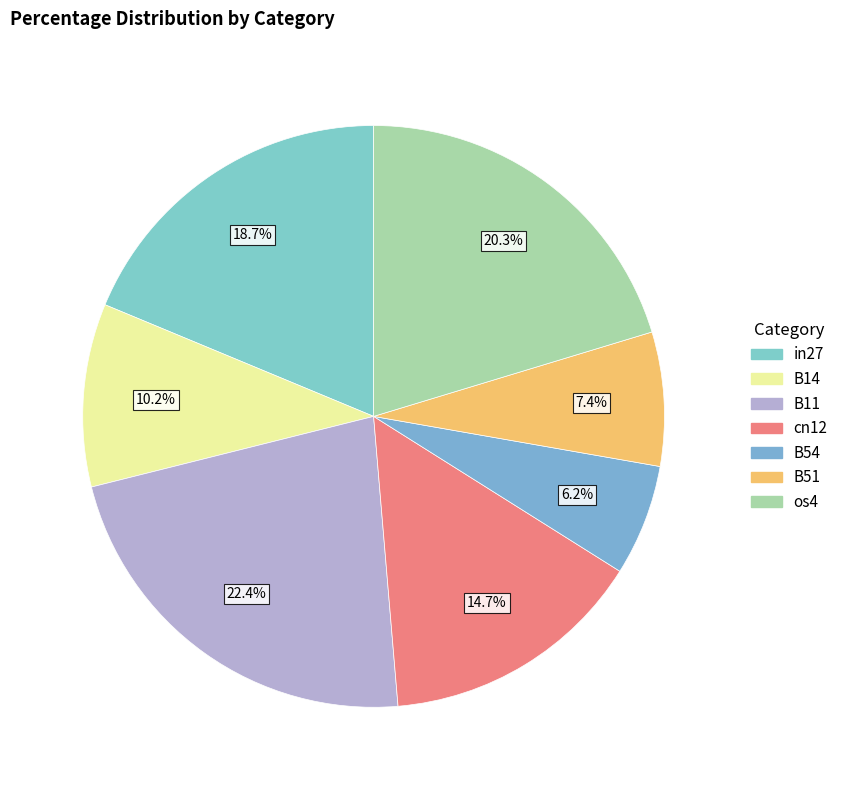

Count the number of slices in the pie.

7